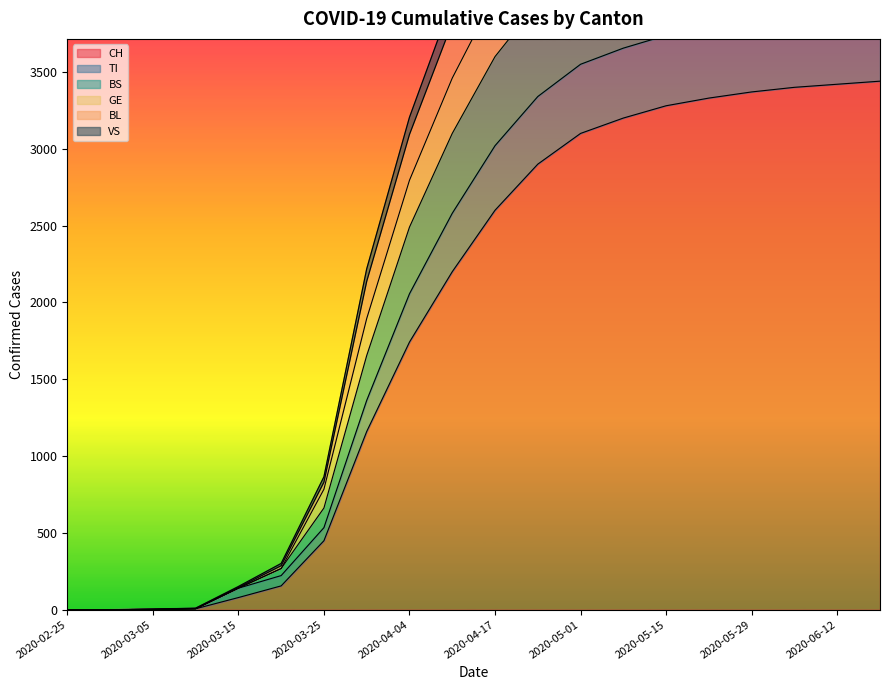

Which has a higher value, 2020-02-25 or 2020-06-12?

2020-06-12